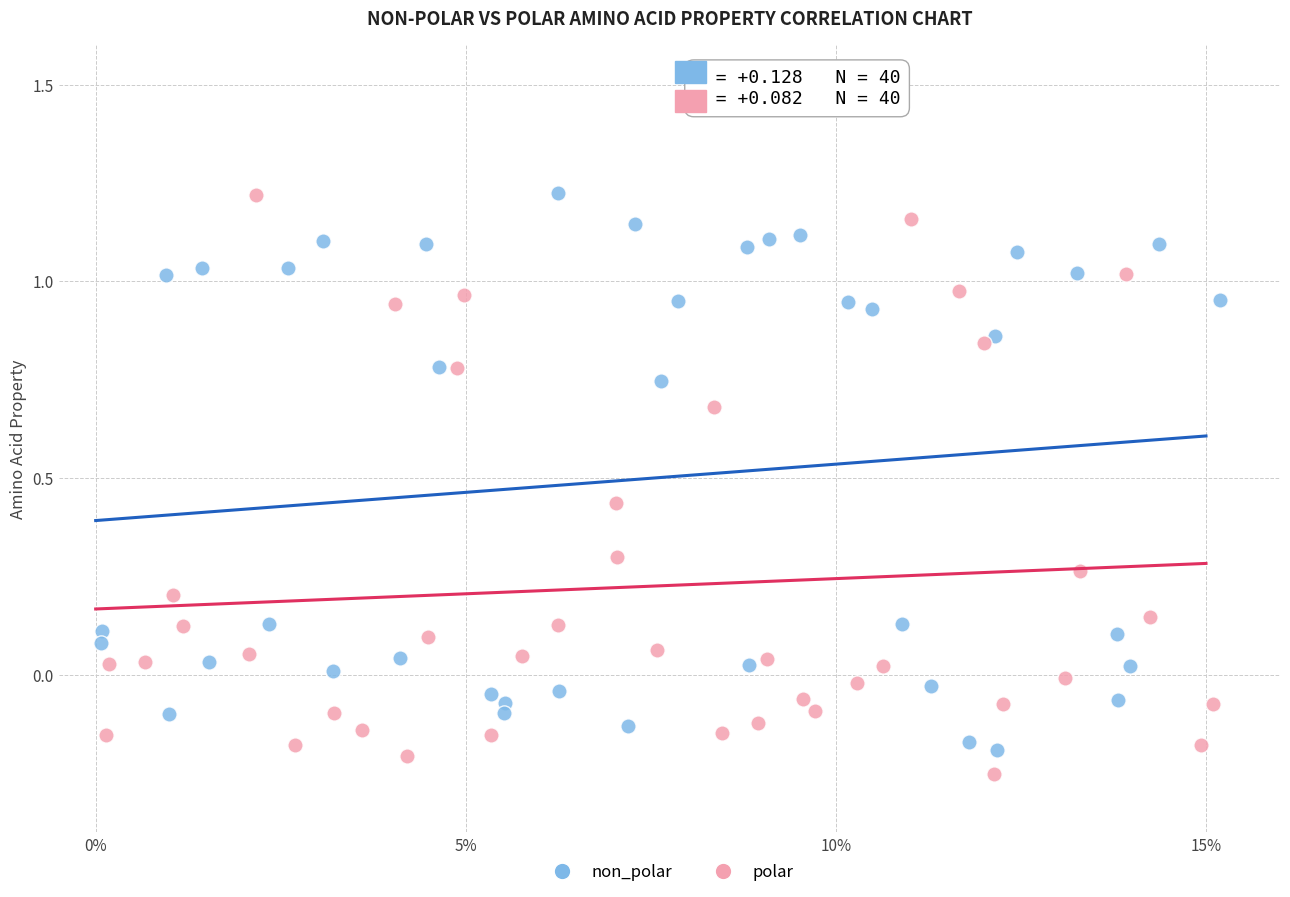

Which series reaches the minimum Y coordinate?

polar